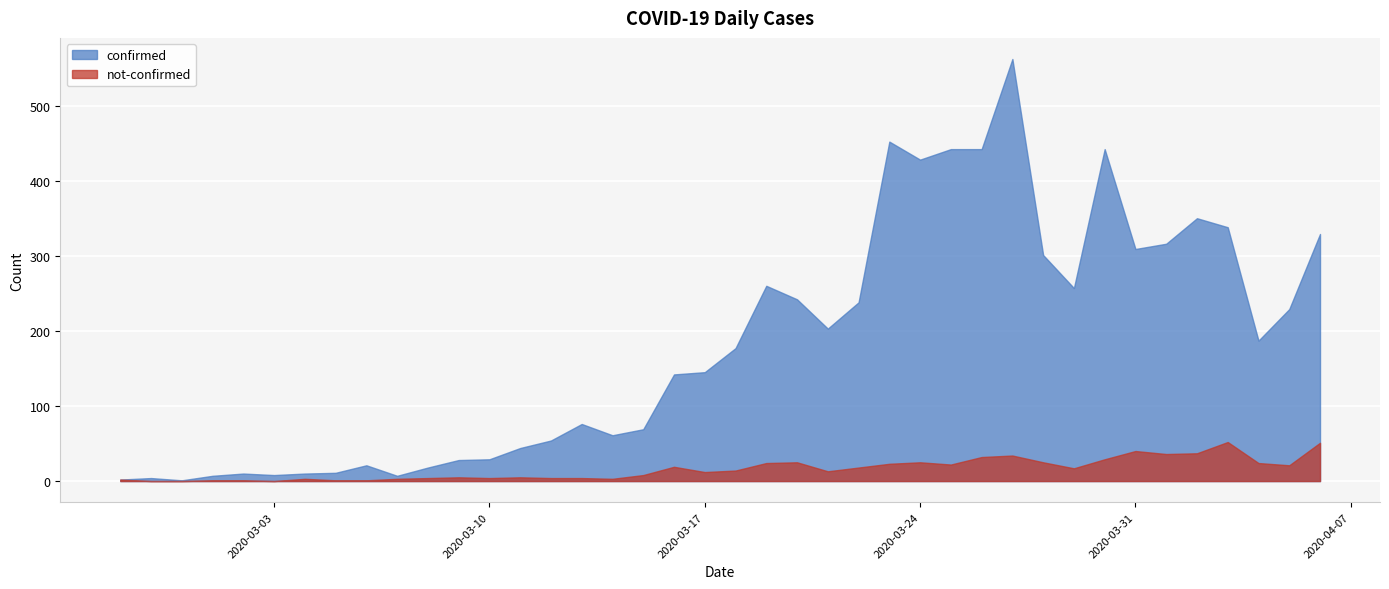

What position from the right is 2020-03-07?

31